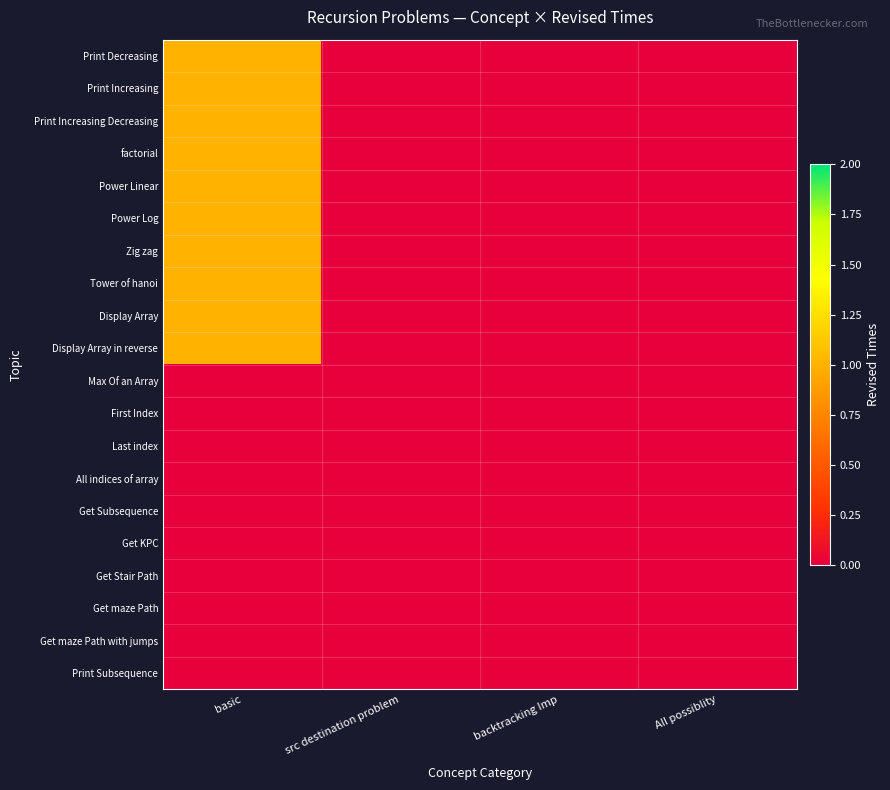

Which category has the lowest value across all series?

src destination problem